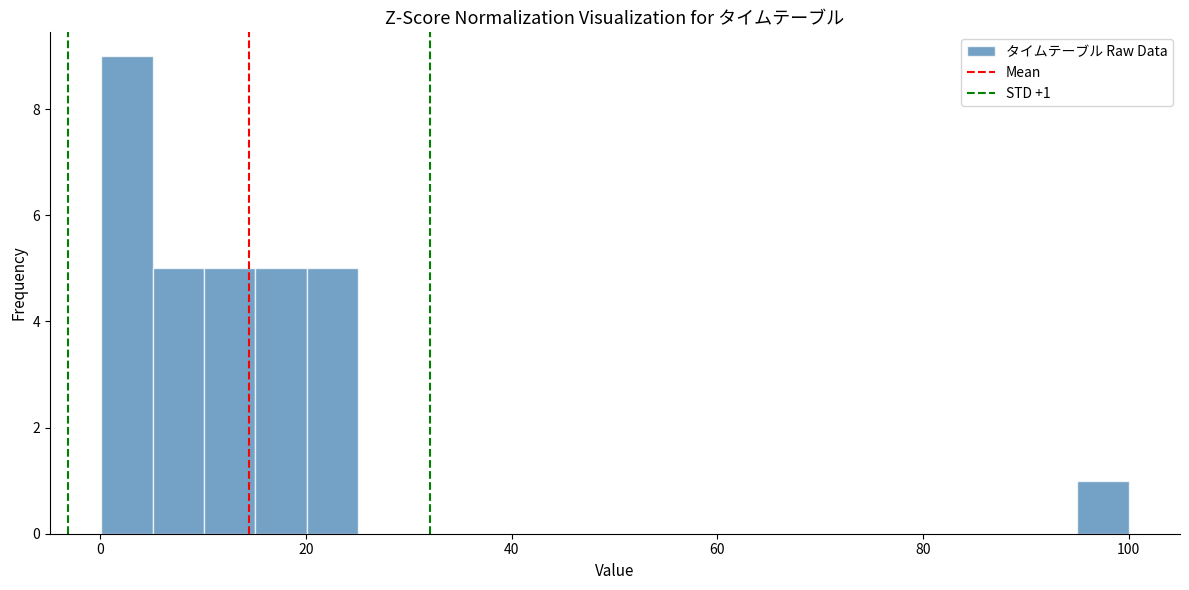

Around what value on the x-axis is the tallest bar? Give the approximate position of its centre, as read against the axis.

2